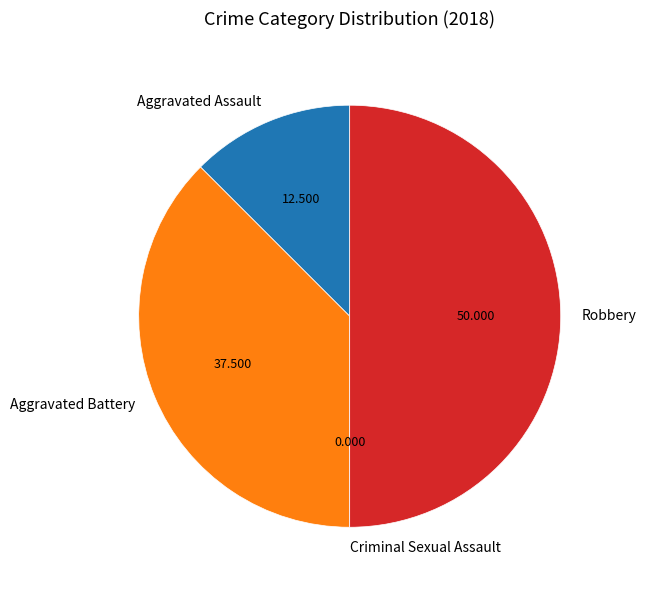

Is it true that Aggravated Battery is 49% of the pie?

False